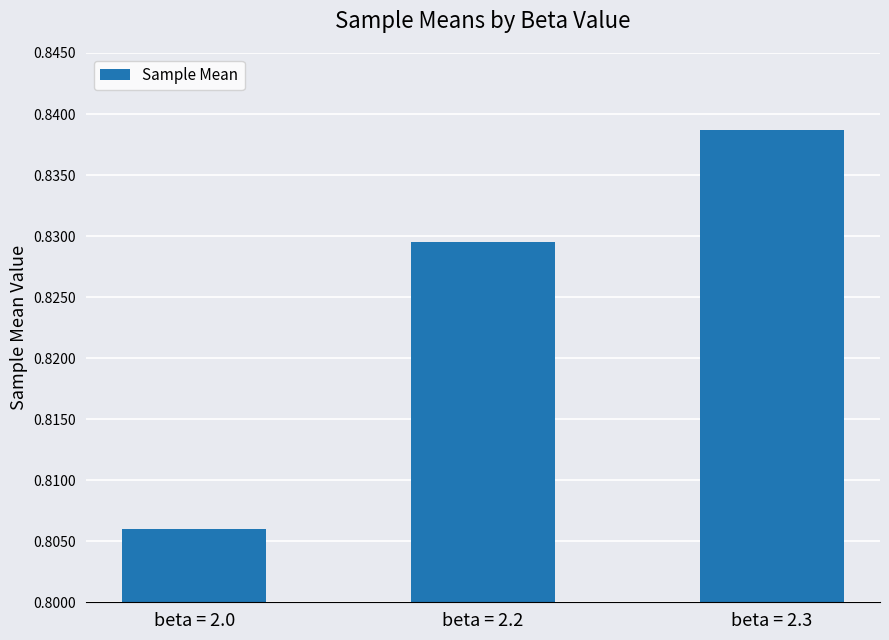

List the labels in order of value, largest first.

beta = 2.3, beta = 2.2, beta = 2.0